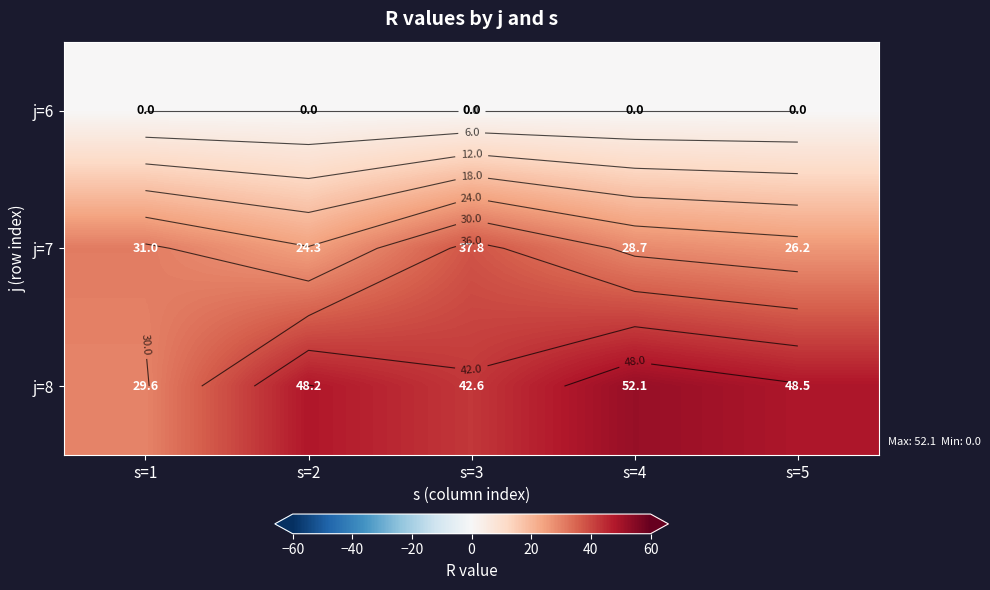

How many series are shown in this chart?

3